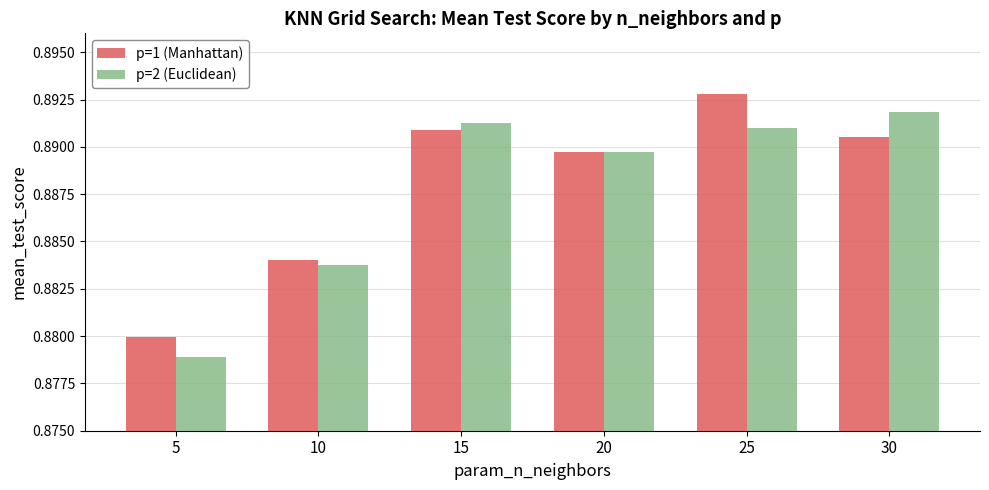

At which category is the sum across all series the highest?

25